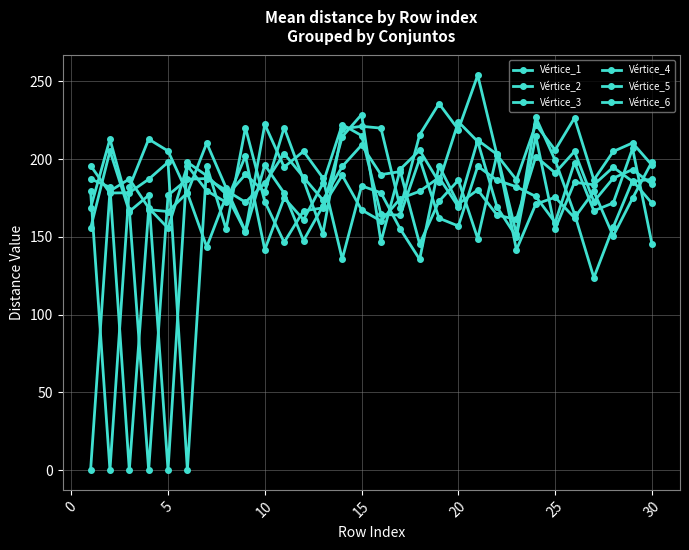

How many lines are shown in the chart?

6